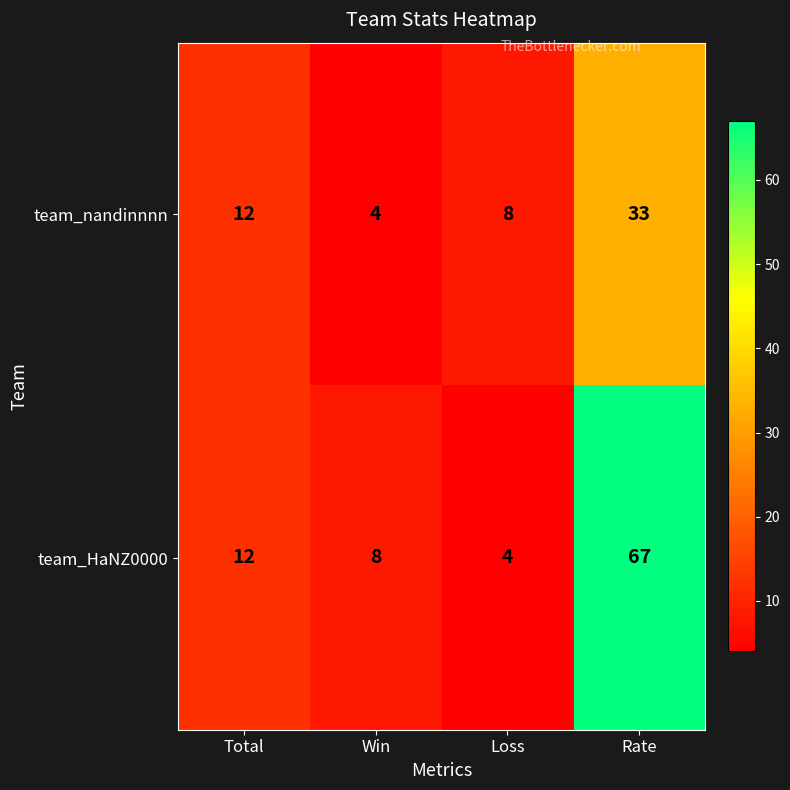

Where is team_HaNZ0000 nearest to the value 35?

Total